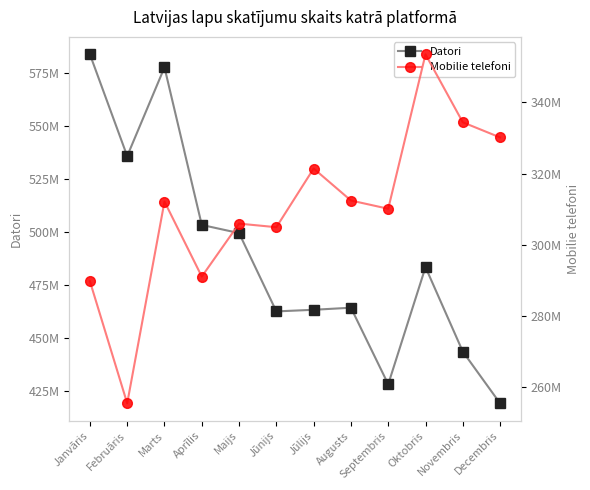

How many values in the Mobilie telefoni series are below 312104615?

6